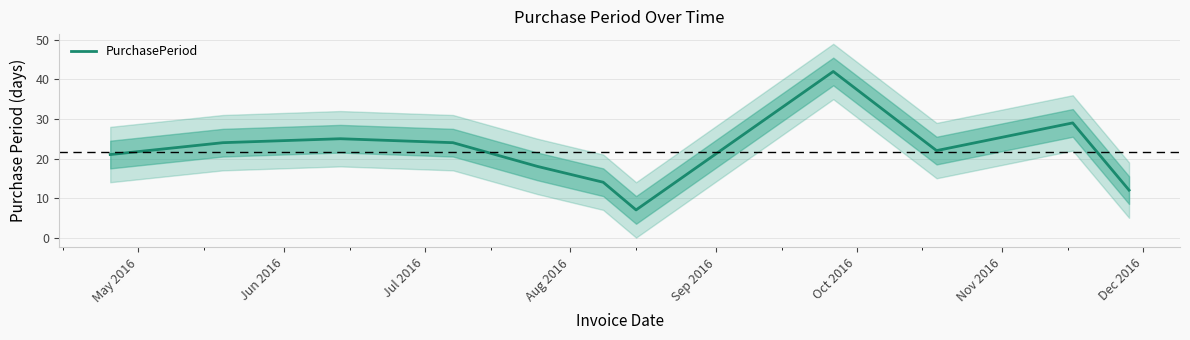

What is the label of the 2nd point from the left?

Jun 2016